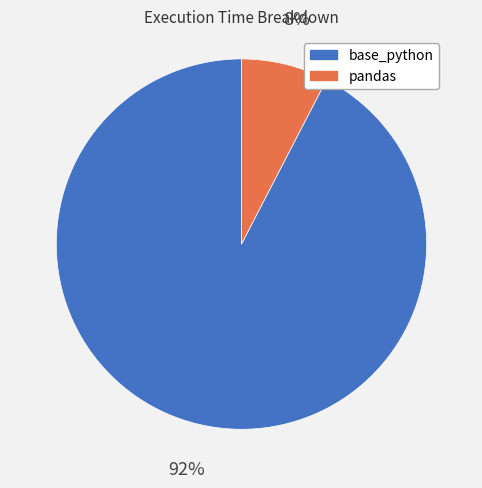

The pandas slice represents 1% of the pie. True or false?

False